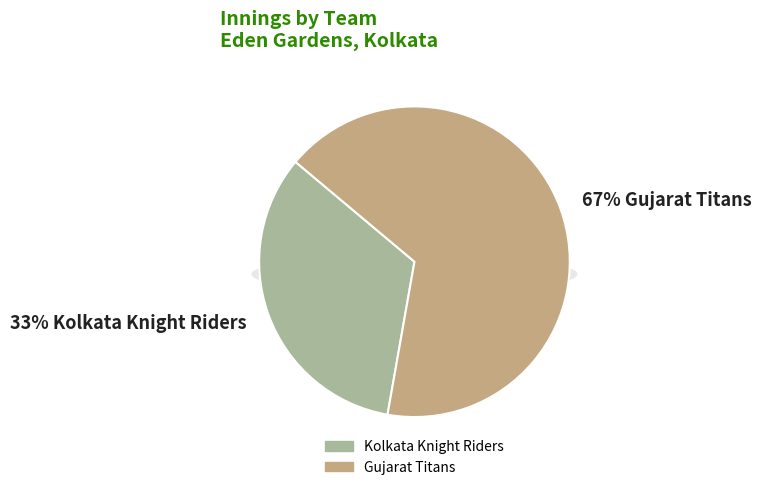

Which slice is the smallest?

Kolkata Knight Riders